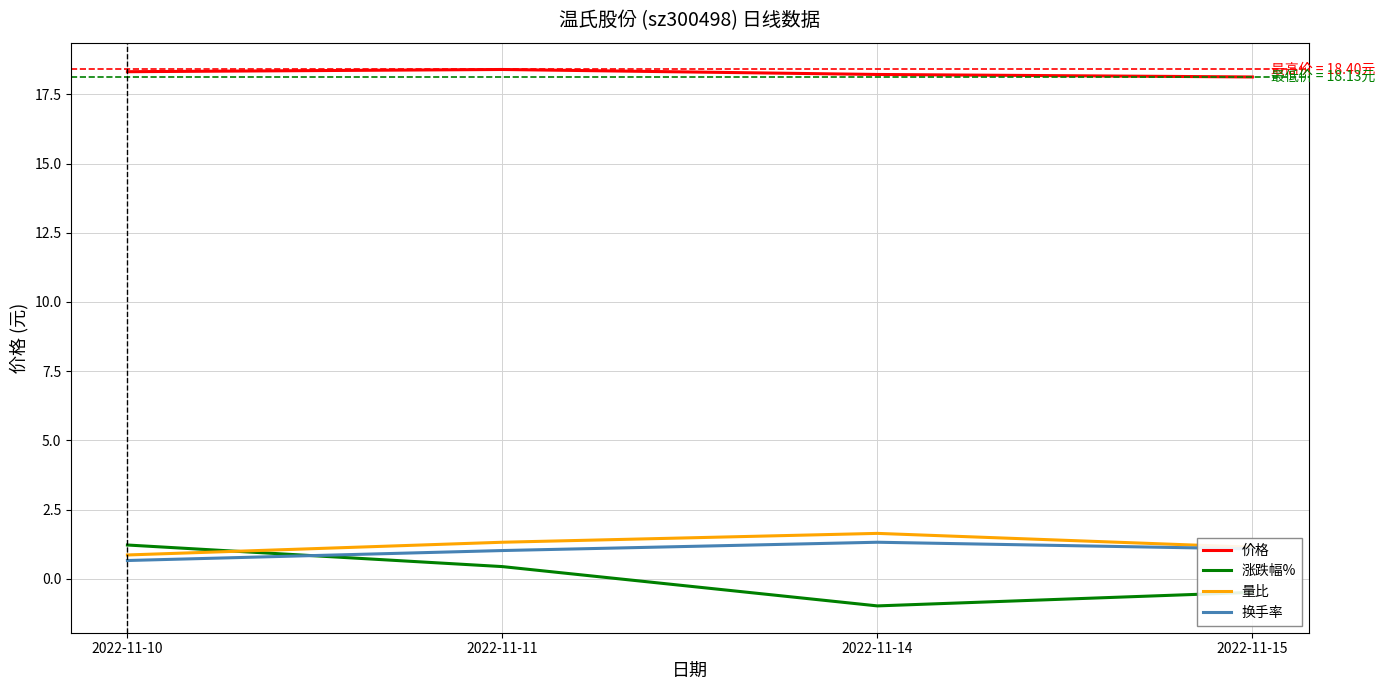

Rank the series at 2022-11-11 from highest to lowest value.

价格, 量比, 换手率, 涨跌幅%